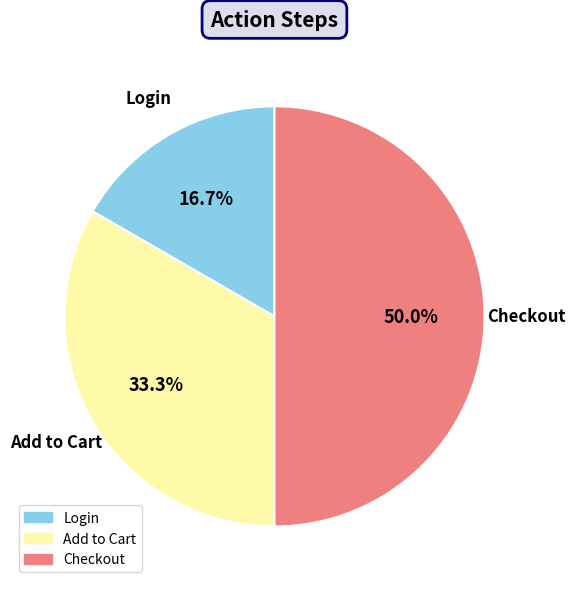

To the nearest percent, what percentage of the pie is Add to Cart?

33%